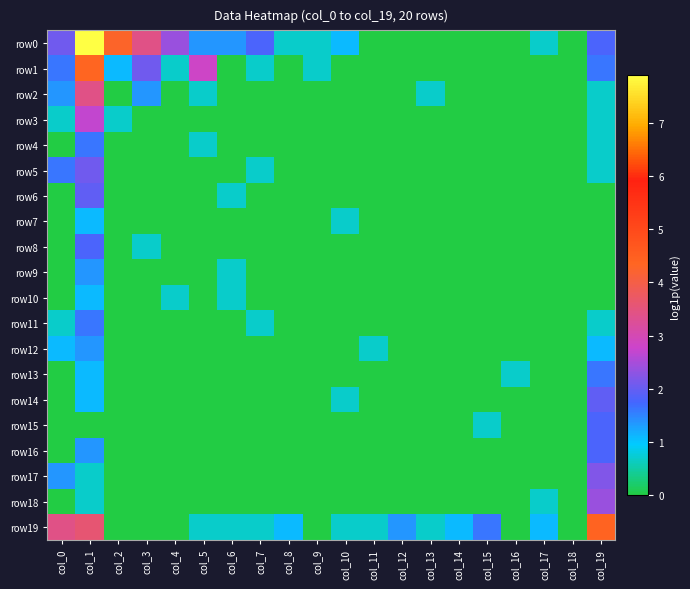

Which series changed the most between col_5 and col_9?

row1